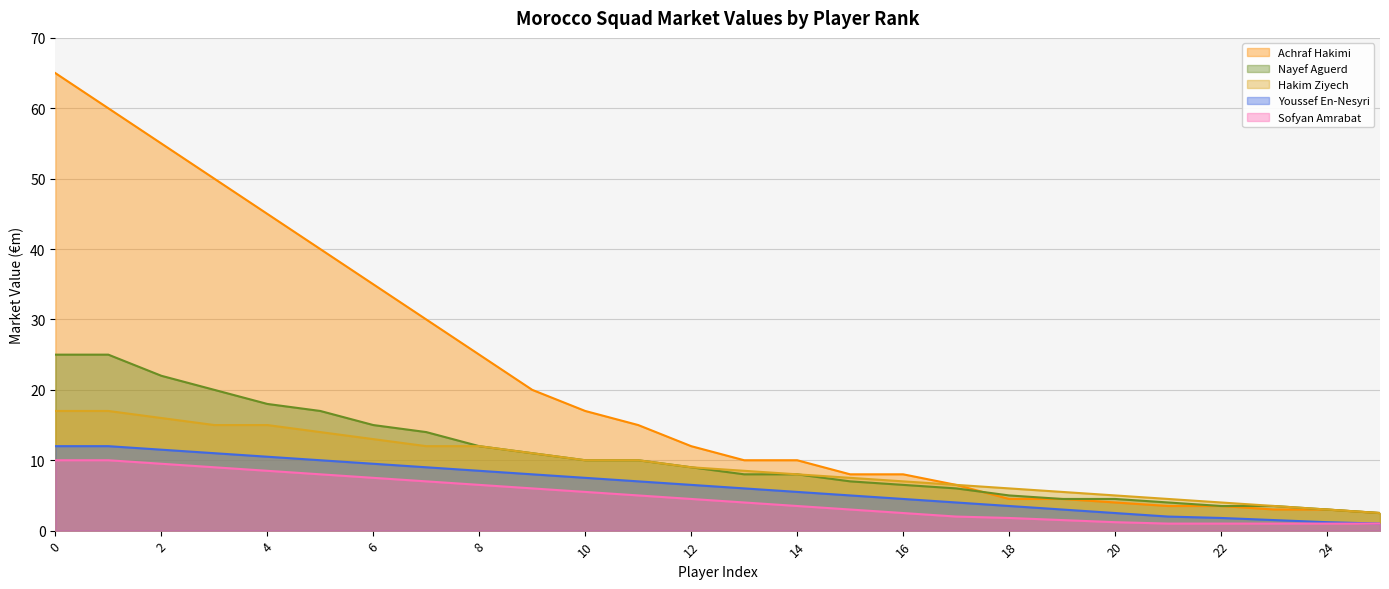

Which category has the lowest value in the Youssef En-Nesyri series?

25